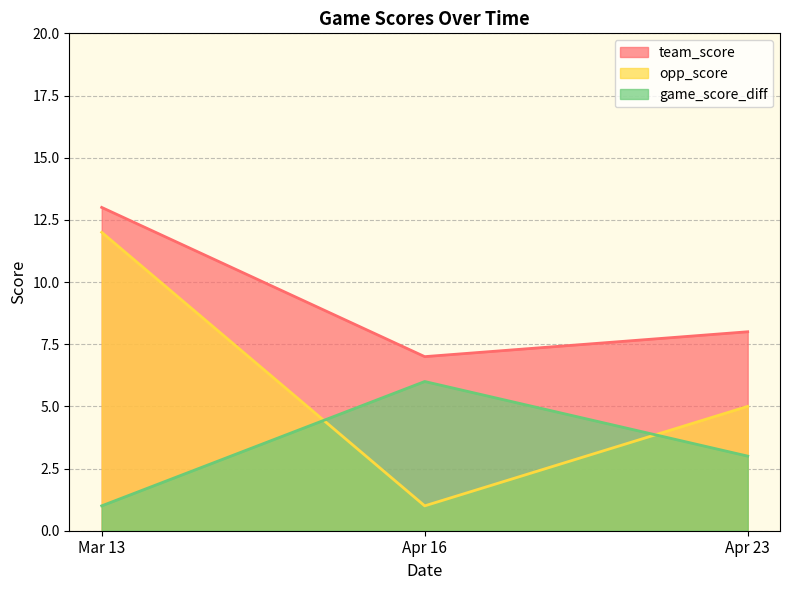

What position from the right is Apr 23?

1